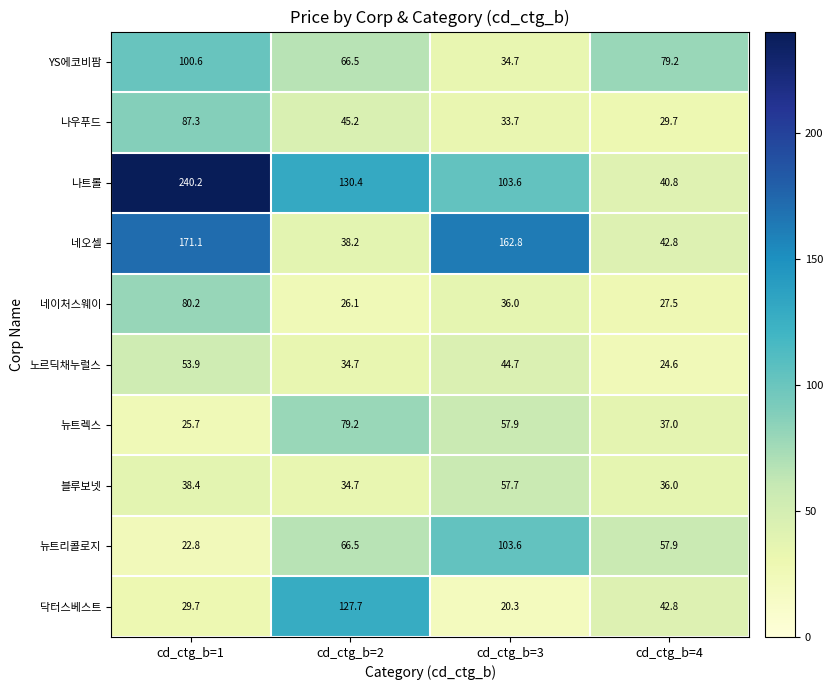

Where does the 나우푸드 series first go above 45?

cd_ctg_b=1